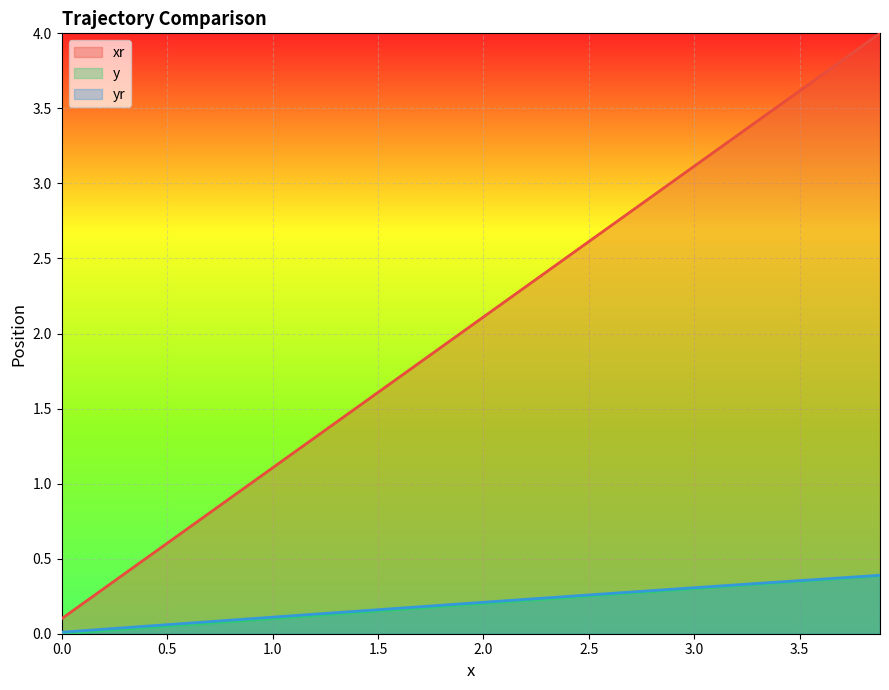

How many values in y are above zero?

39